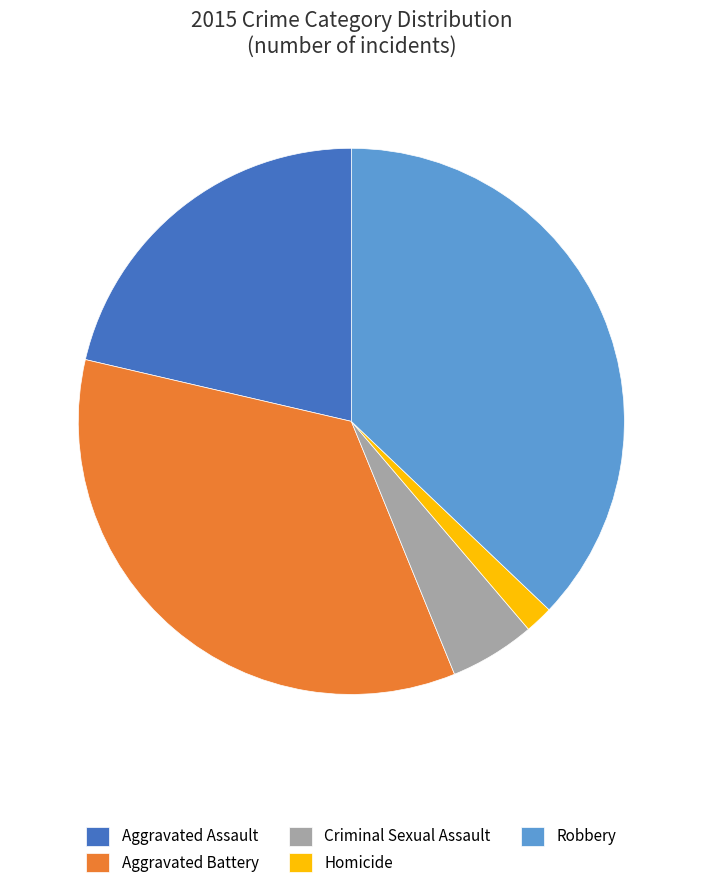

Which category has the biggest portion of the pie?

Robbery